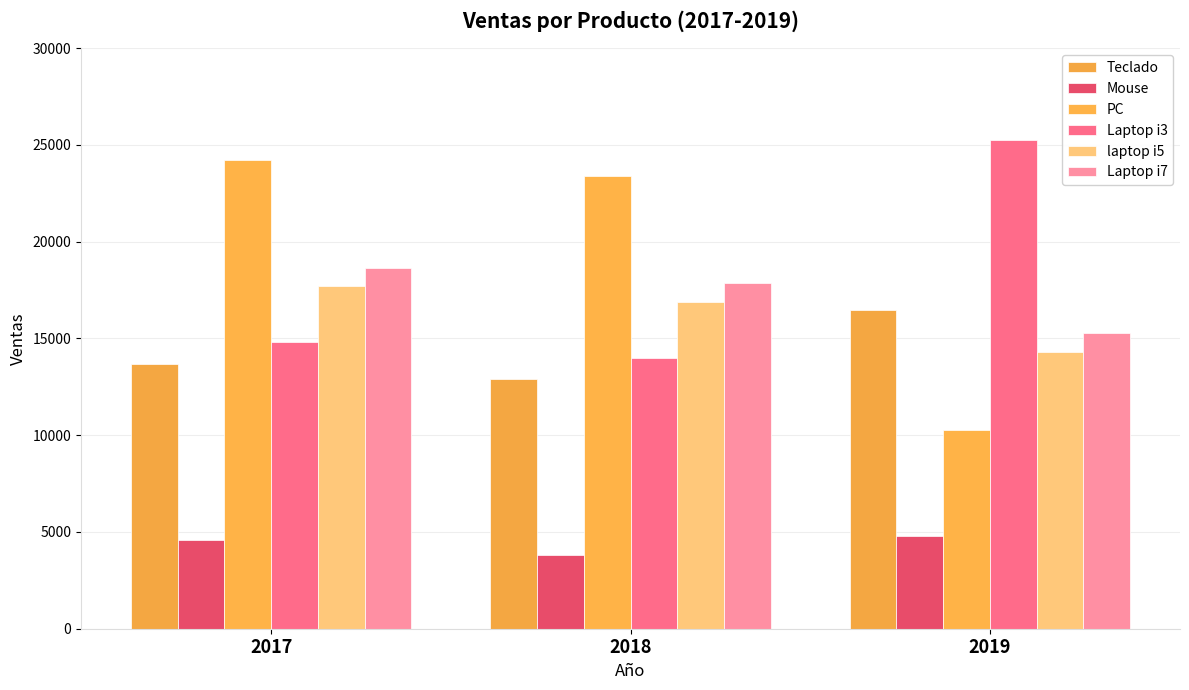

The Laptop i3 series shows 14800 at 2017. True or false?

True